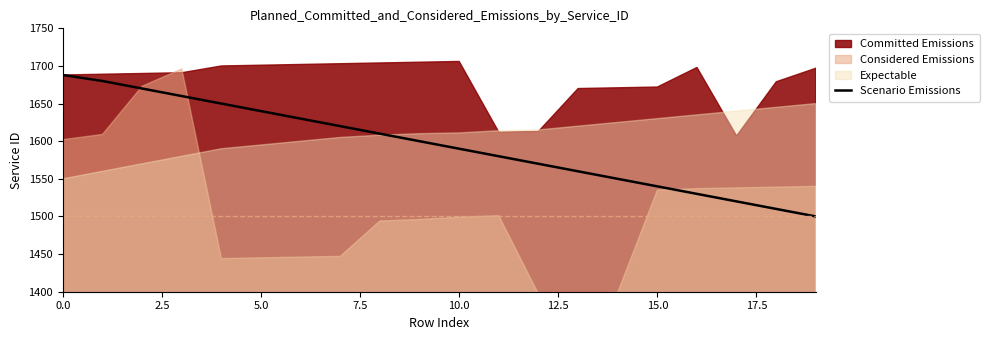

How many lines are shown in the chart?

1